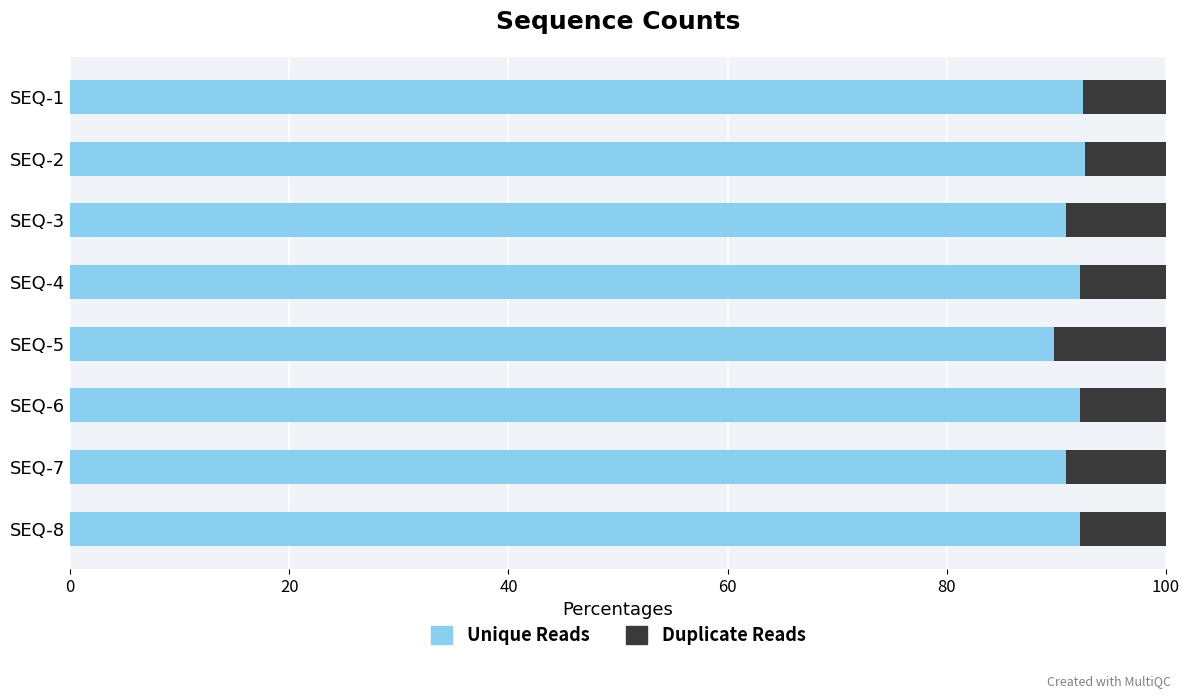

True or false: Unique Reads has a value of 89.8 at SEQ-5.

True